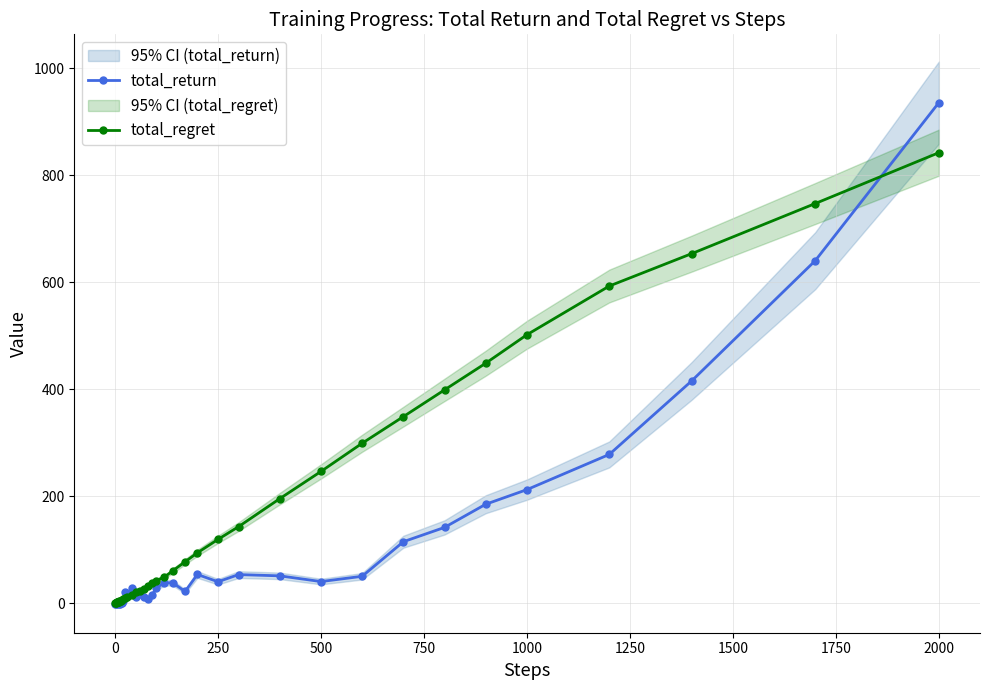

How many intersections are there between total_return and total_regret?

5